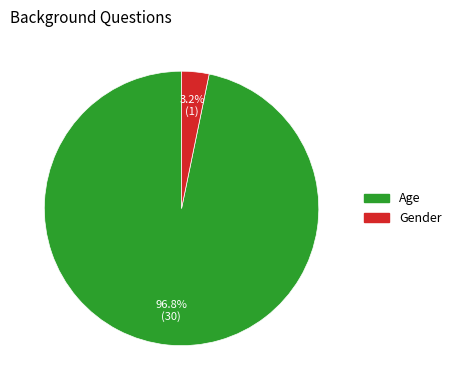

What is the total percentage of Gender and Age?

100.0%